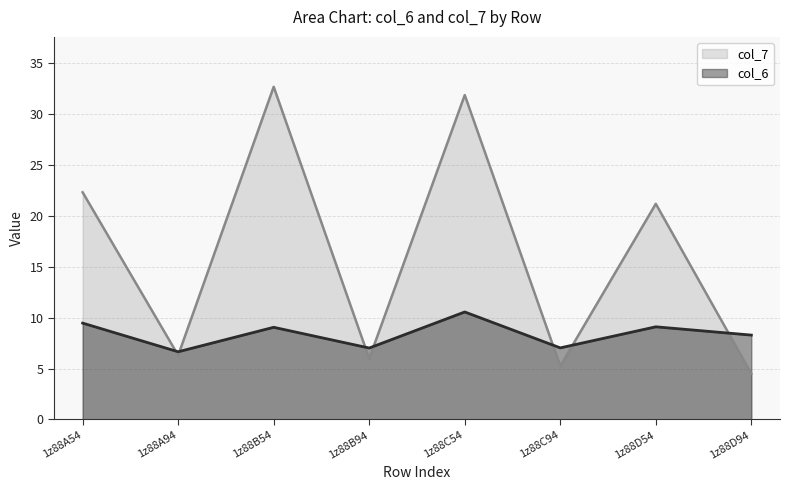

Reading left to right, list all the values displayed in this chart.

col_6: 1z88A54=9.5	1z88A94=6.6	1z88B54=9.0	1z88B94=7.0	1z88C54=10.5	1z88C94=7.0	1z88D54=9.1	1z88D94=8.3
col_7: 1z88A54=22.3	1z88A94=6.3	1z88B54=32.6	1z88B94=6.0	1z88C54=31.8	1z88C94=5.2	1z88D54=21.2	1z88D94=4.5